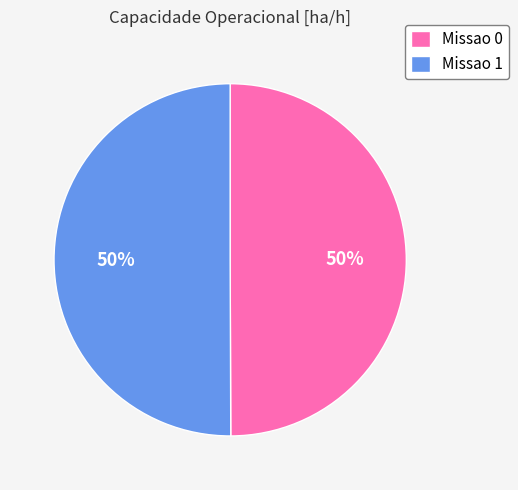

To the nearest percent, what is the combined percentage of Missao 1 and Missao 0?

100%